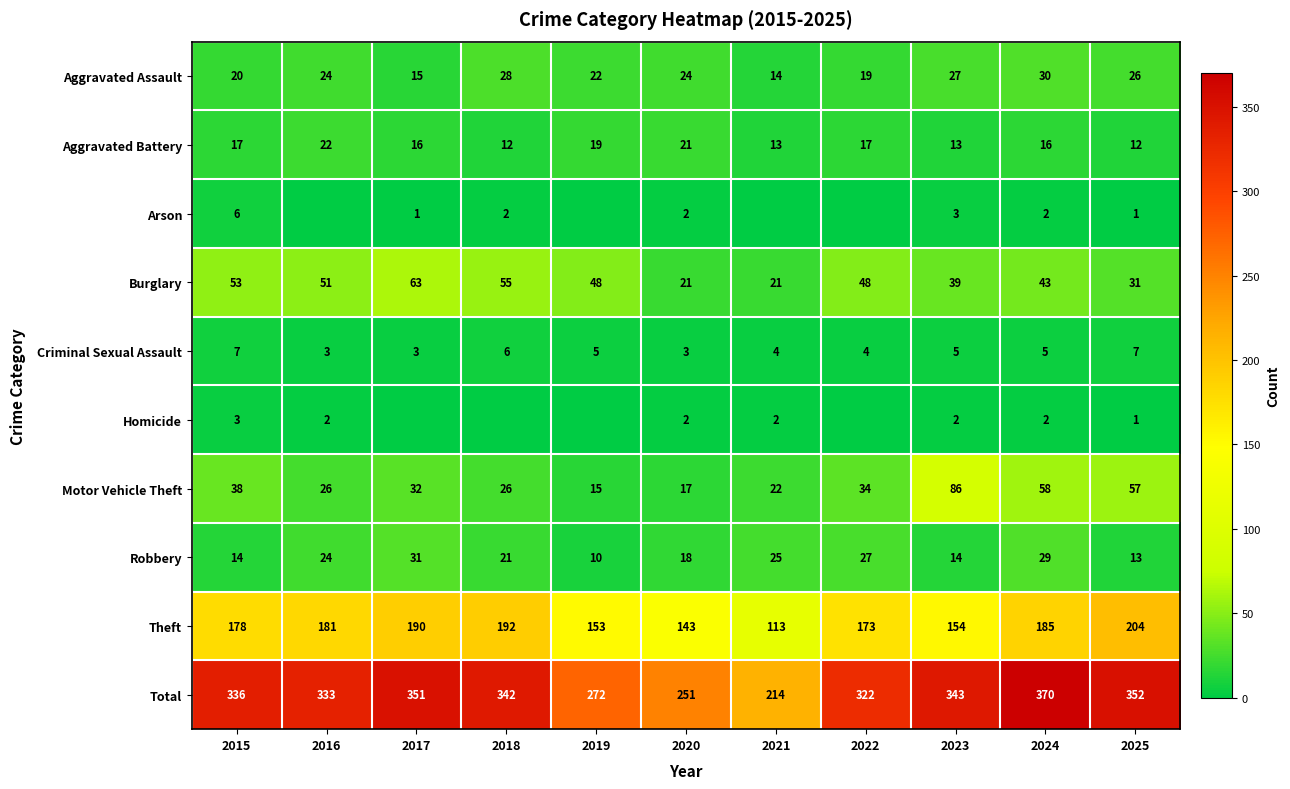

At which category does the chart reach its minimum across all series?

2016